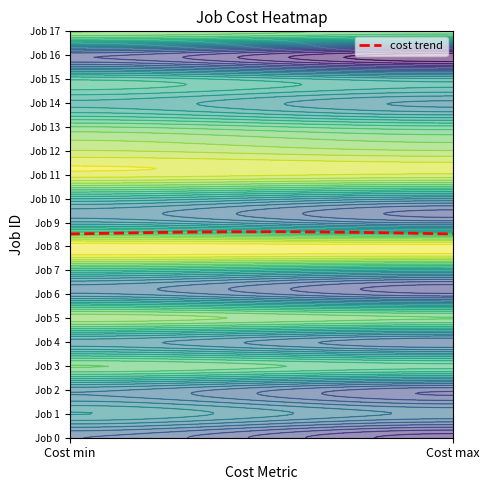

Between 0 and 1, which series saw the biggest shift?

16